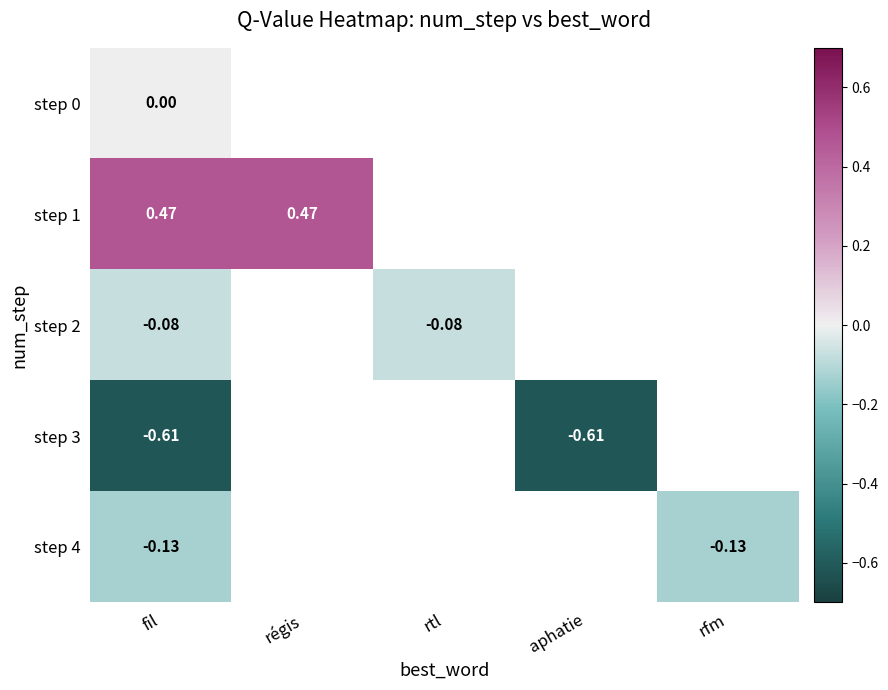

Which category has the lowest value across all series?

fil